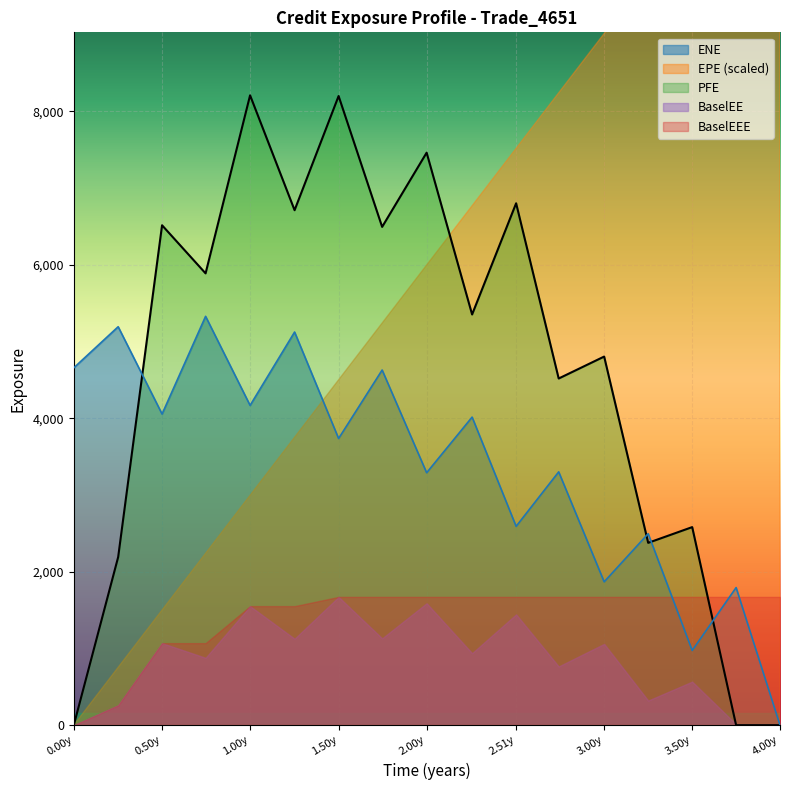

Is the value of PFE at 2016-09-22 greater than the value of BaselEEE at 2017-03-22?

Yes